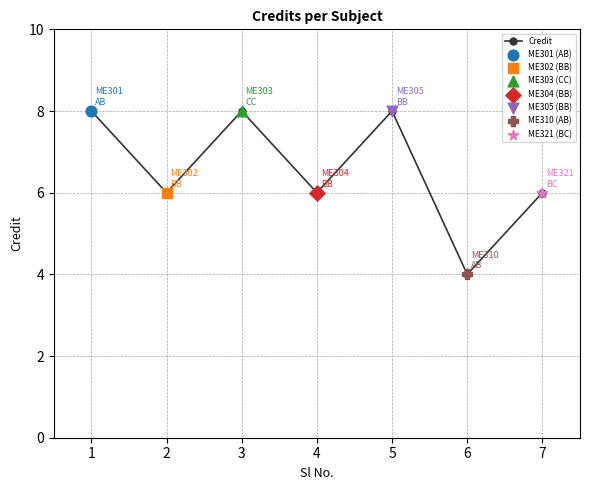

Approximately how many times larger is the value at 4 compared to 2?

1.0